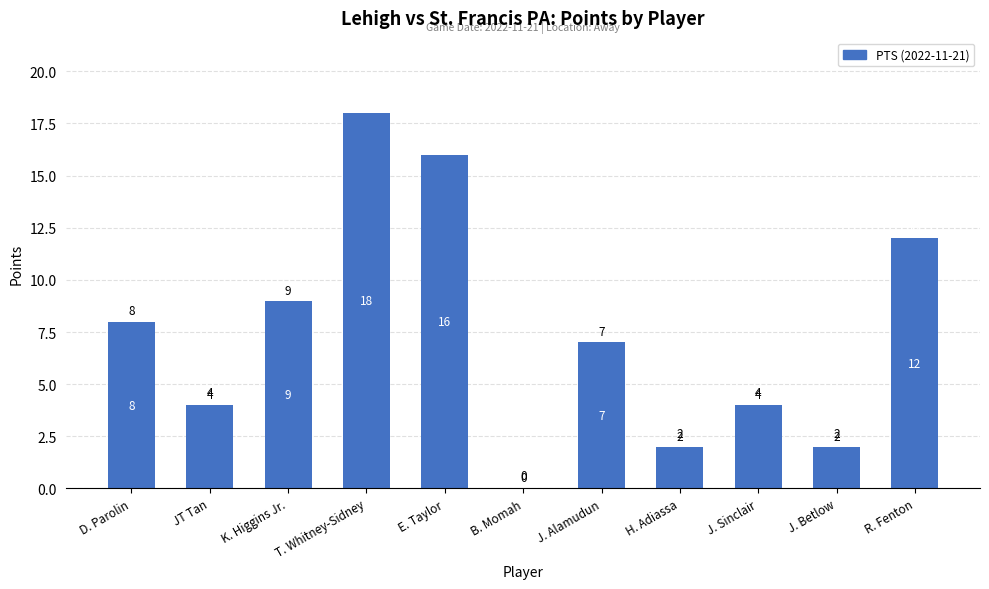

What is the sum of the values at J. Sinclair and K. Higgins Jr.?

13